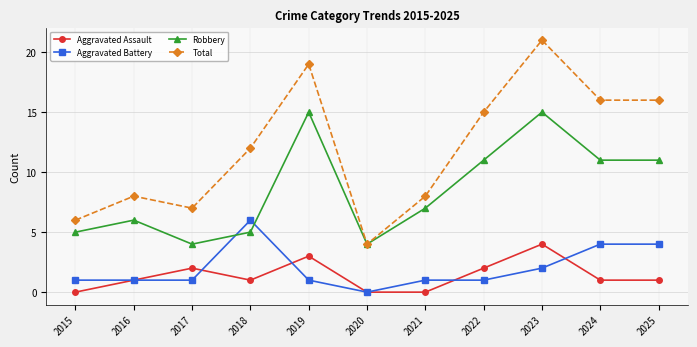

What is the sum of the Robbery values at 2015 and 2019?

20